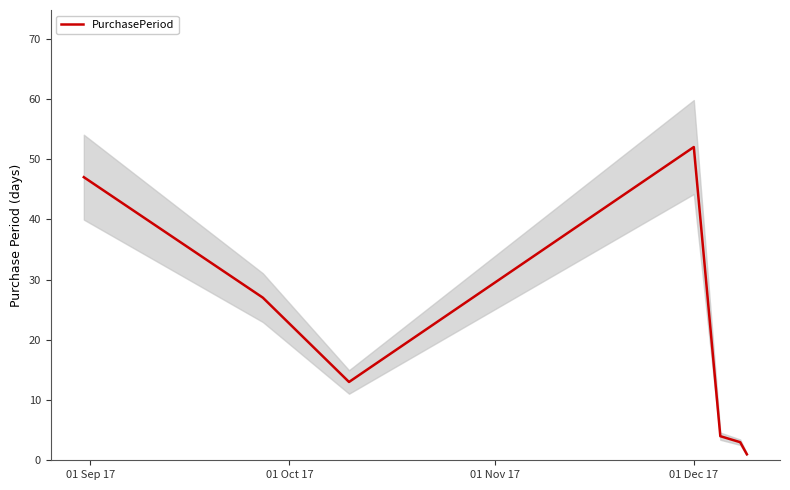

The chart shows a value of 7 at 4. True or false?

False